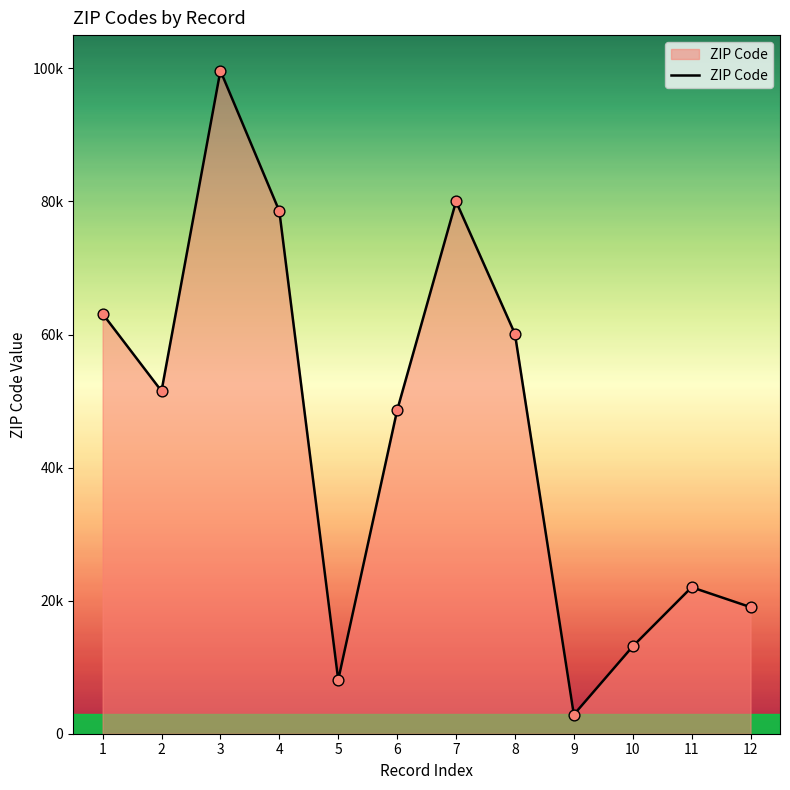

Does the chart have visible grid lines?

No